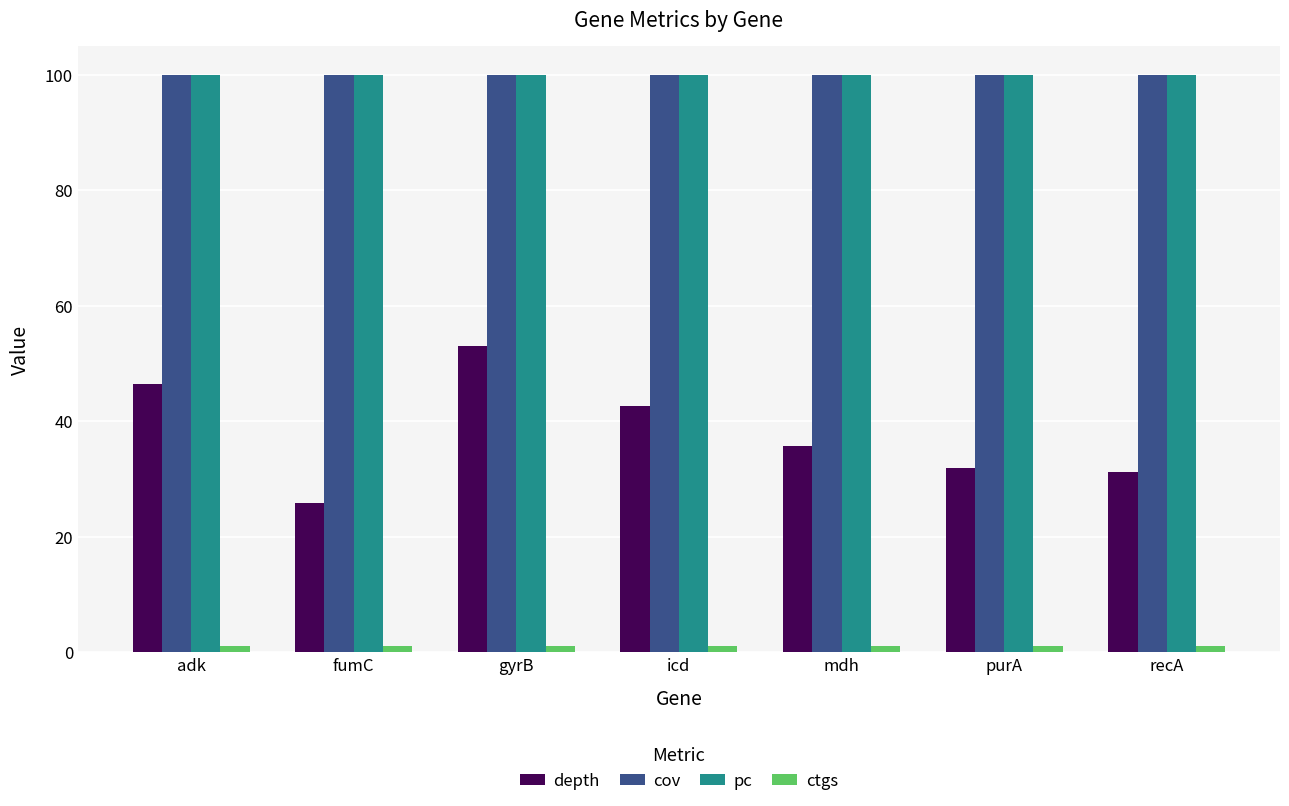

What is the greatest value displayed?

100.0